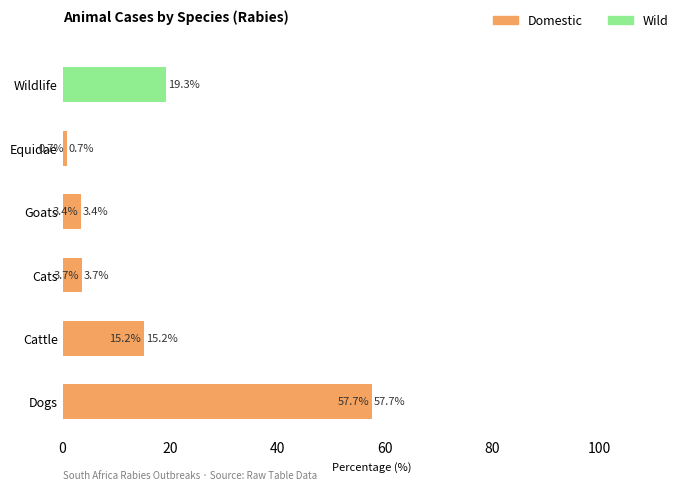

At which category is the sum across all series the highest?

Dogs